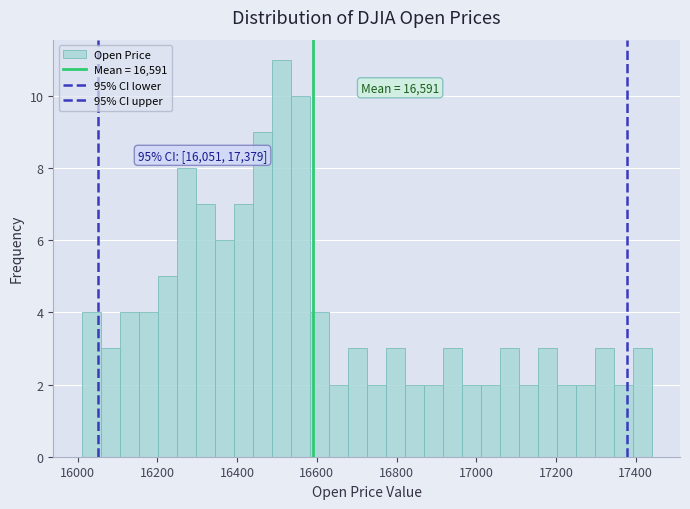

Read against the x-axis, roughly where is the centre of the tallest bar?

16520